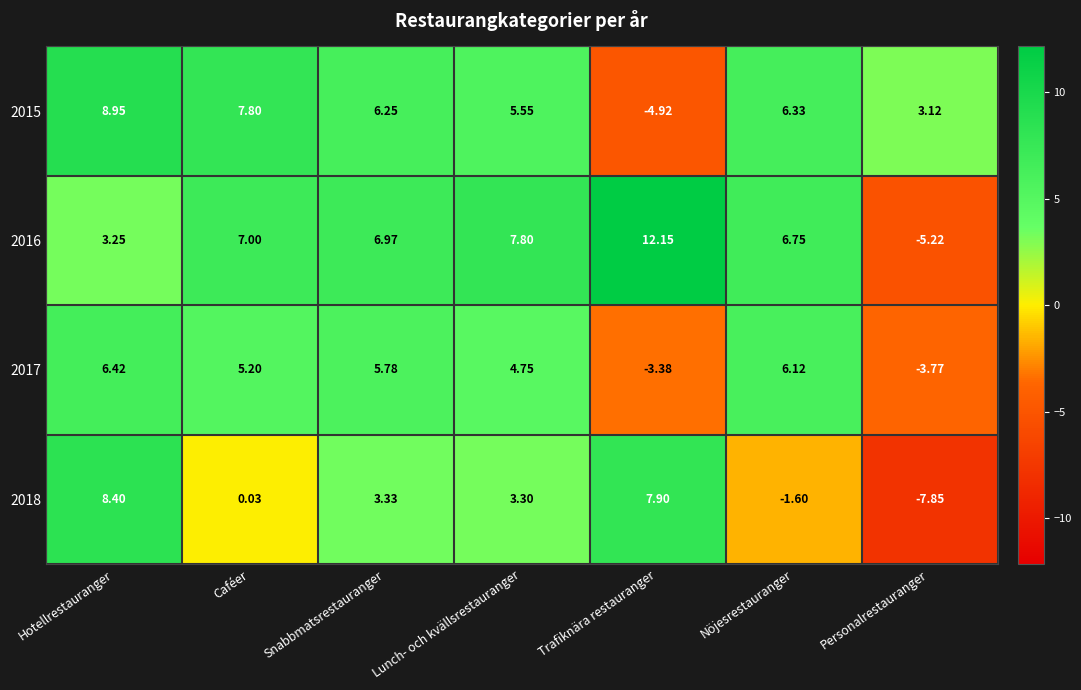

At which label is 2015 closest to 2?

Personalrestauranger